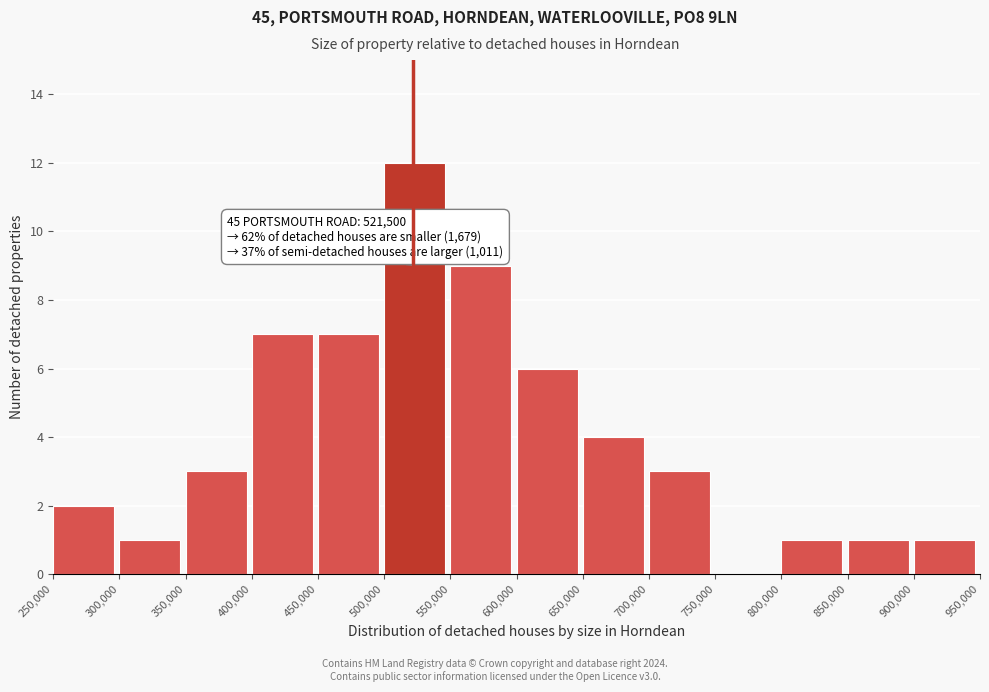

Which range on the x-axis has the tallest bar?

500,000 to 550,000